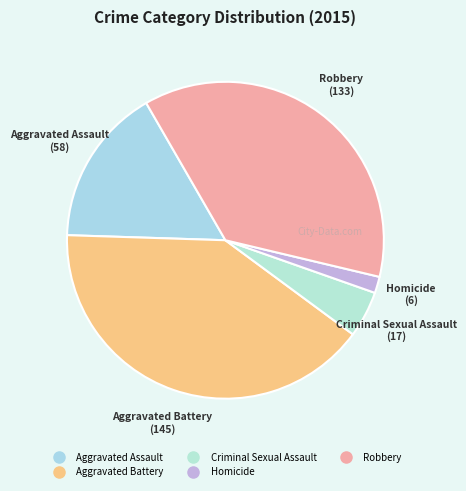

Combined, do Homicide and Aggravated Battery account for over 50%?

No